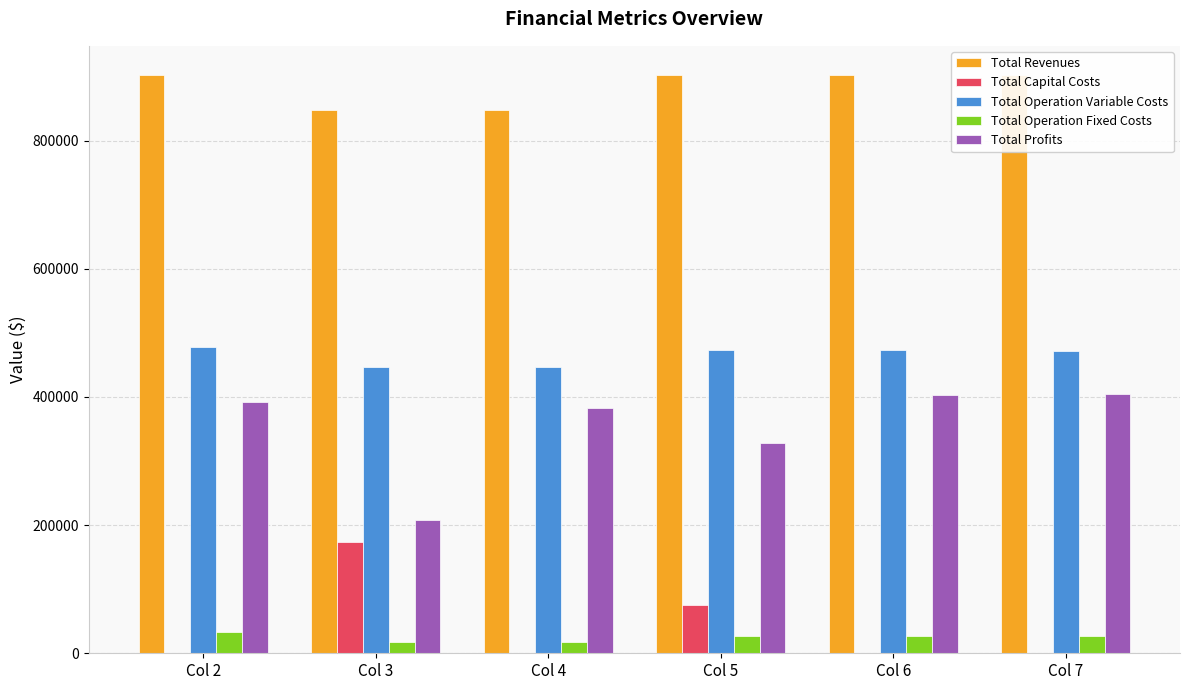

What is the average value of the Total Revenues series?

884333.8